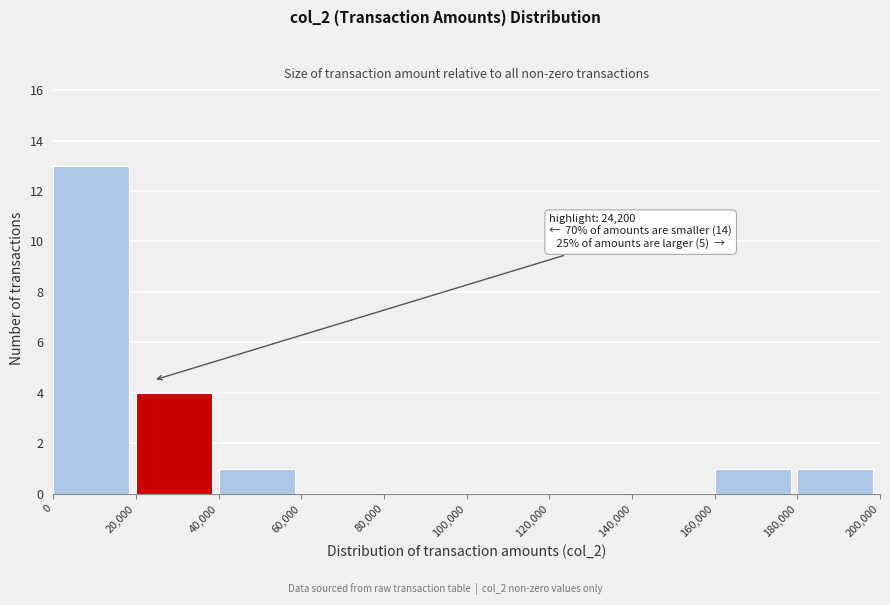

Which range on the x-axis has the tallest bar?

0 to 20,000